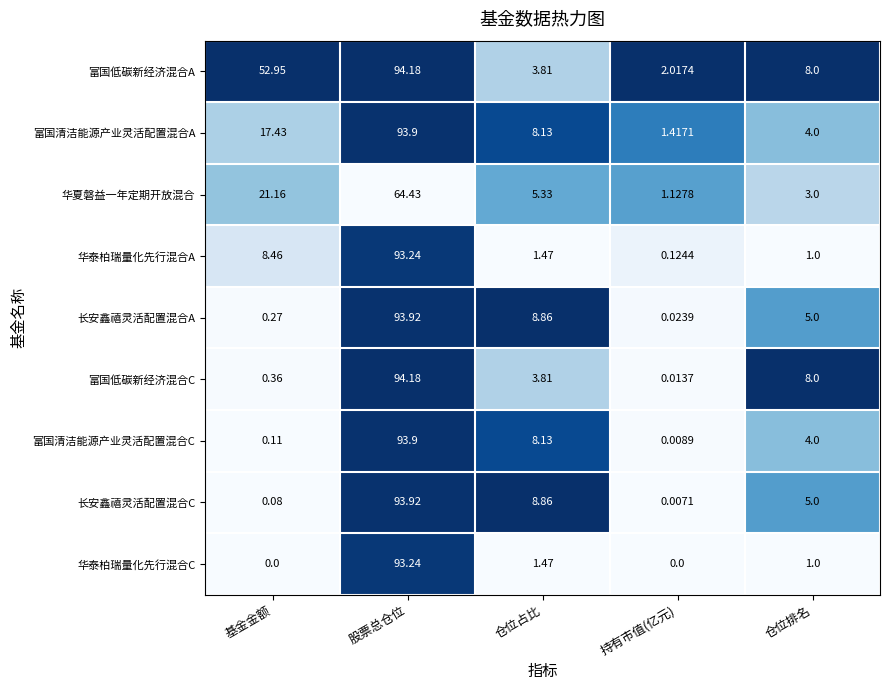

Which series has the widest spread of values?

富国低碳新经济混合C